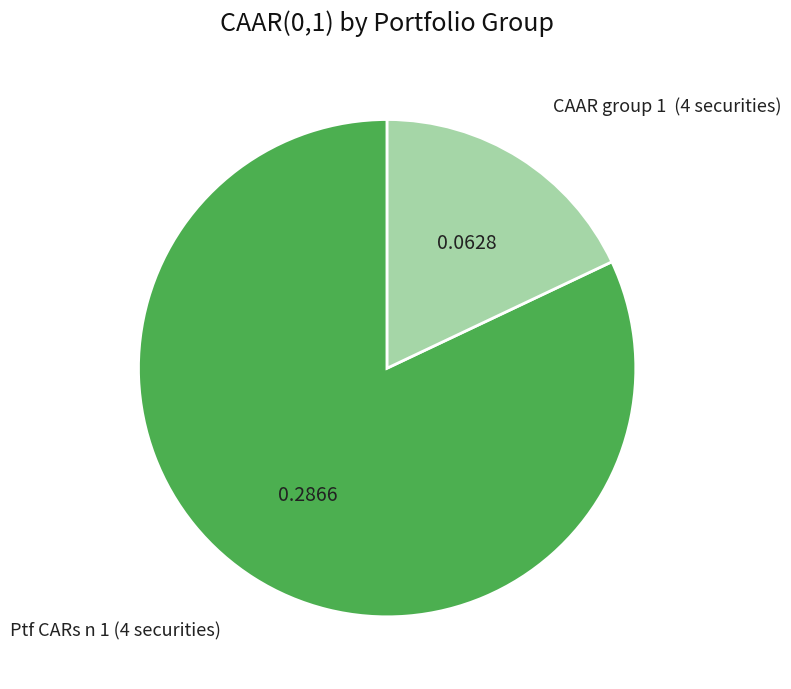

Is there a majority slice in this chart?

Yes